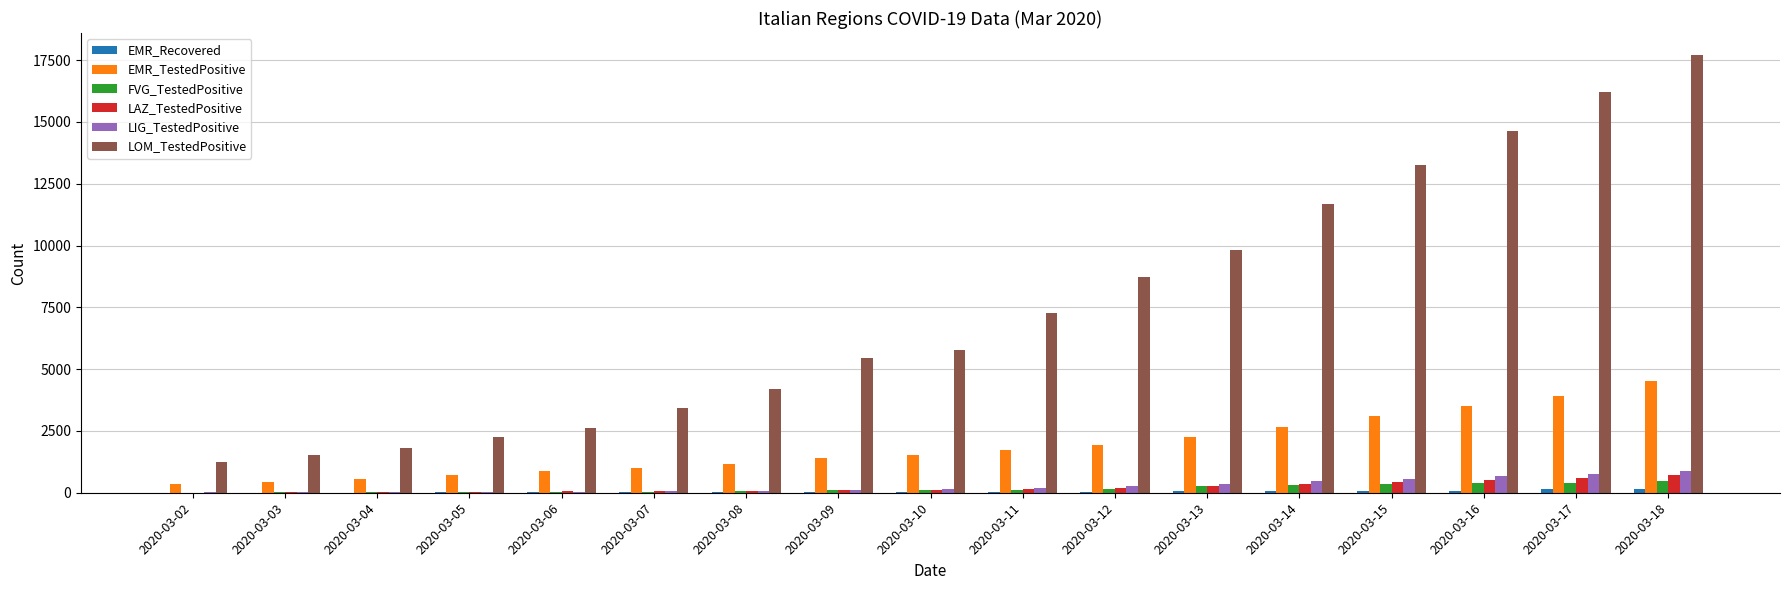

Which series has the largest total across all categories?

LOM_TestedPositive